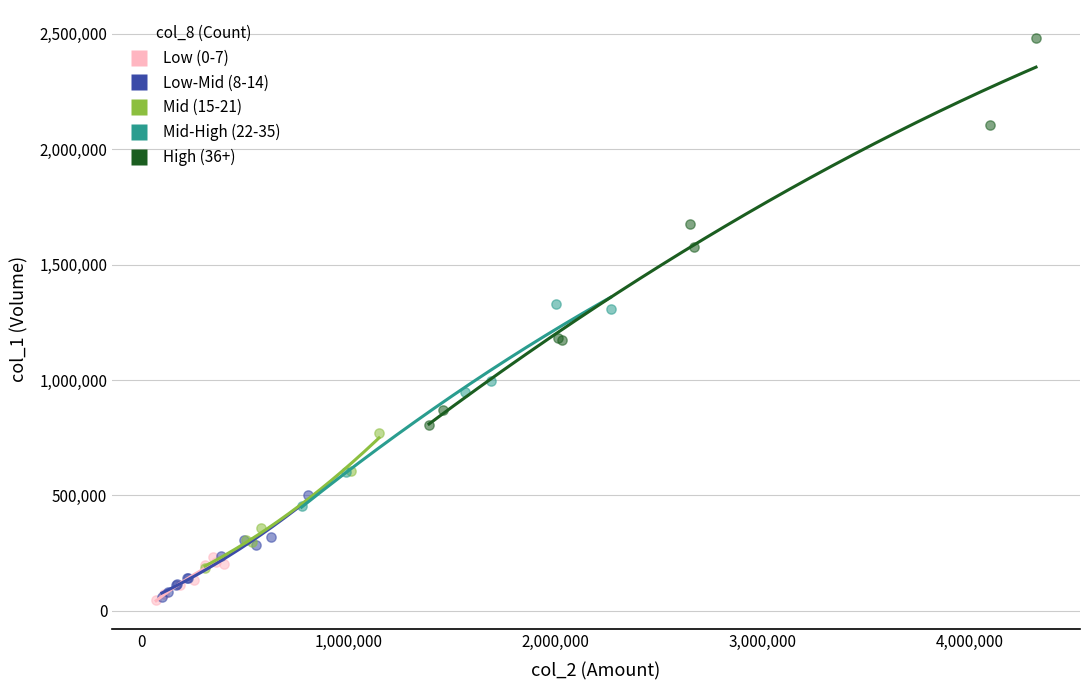

What are all the series names shown in the legend?

Low (0-7), Low-Mid (8-14), Mid (15-21), Mid-High (22-35), High (36+)